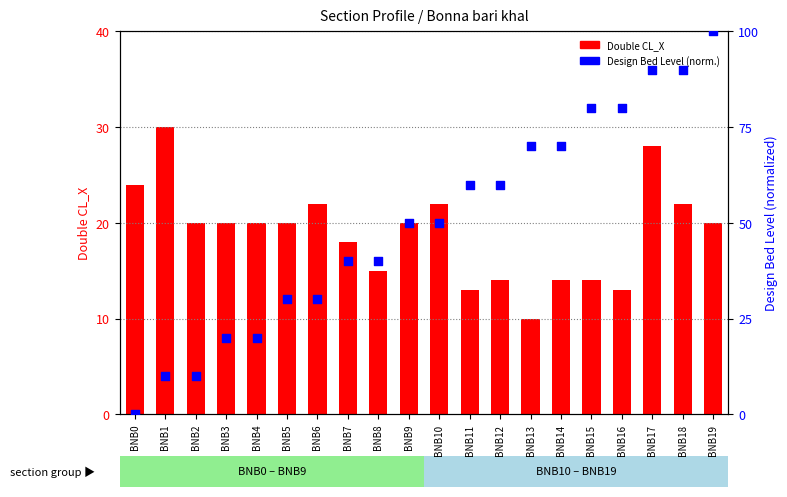

What is the total value across all series at BNB14?

84.0